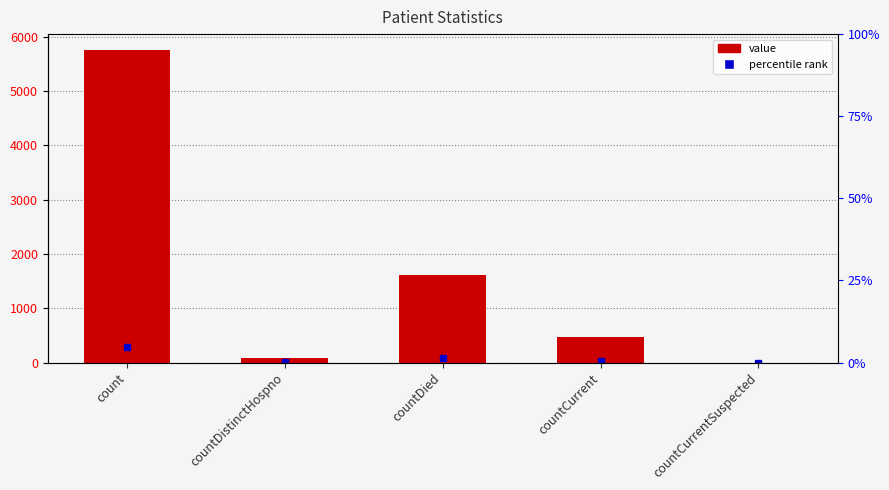

What is the difference between the maximum and minimum values?

5764